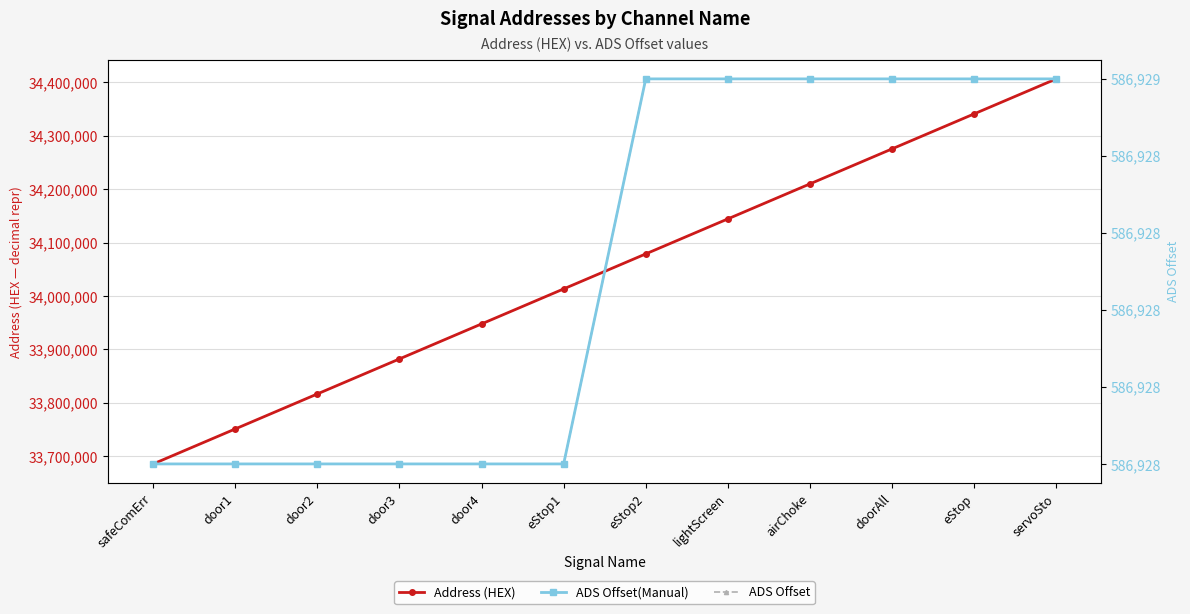

How many data points in Address (HEX) are less than 34078720?

6